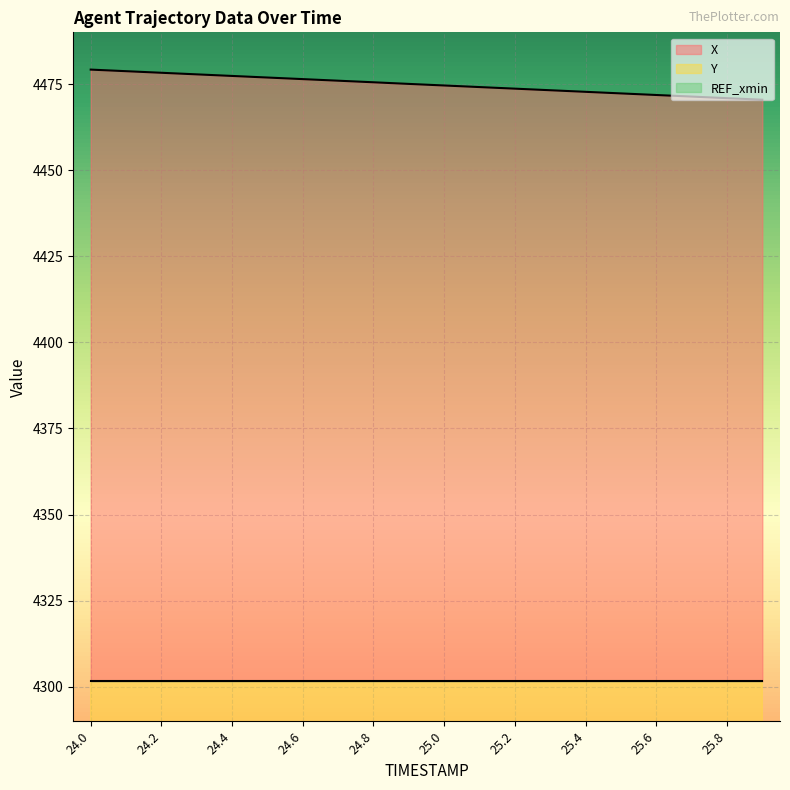

Which category has the lowest value across all series?

25.9